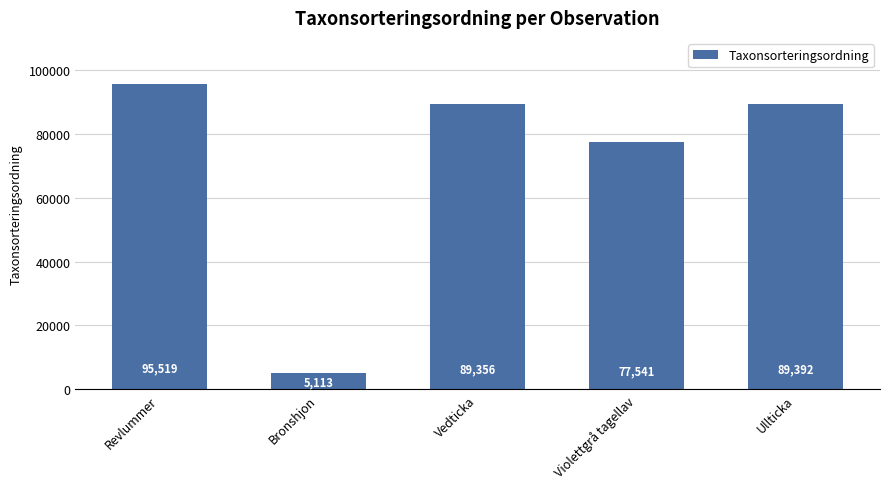

Rank the categories by value from highest to lowest.

Revlummer, Ullticka, Vedticka, Violettgrå tagellav, Bronshjon